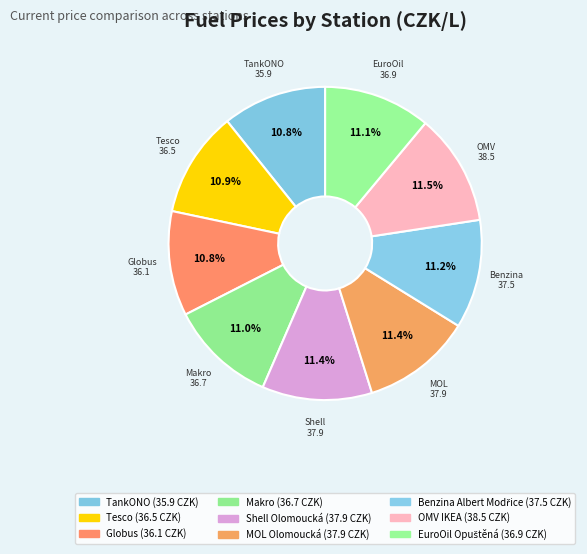

How many slices are in this pie chart?

9